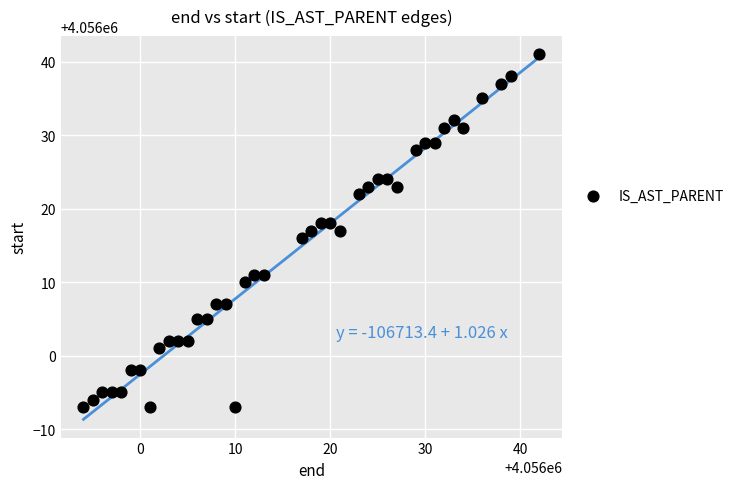

What is the range of Y values (max minus min)?

48